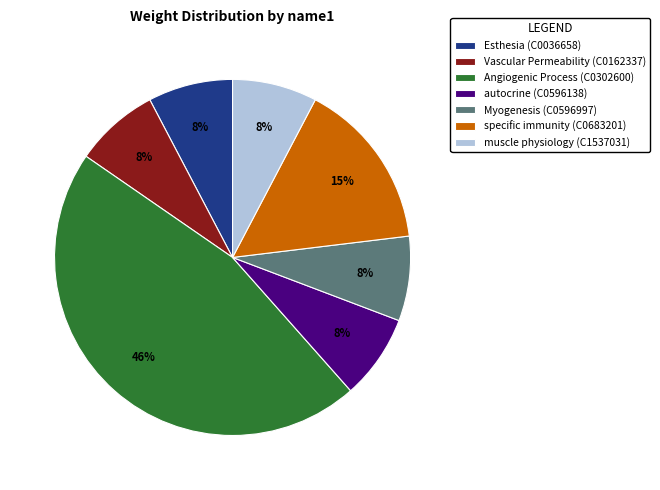

True or false: Vascular Permeability (C0162337) accounts for 16% of the total.

False